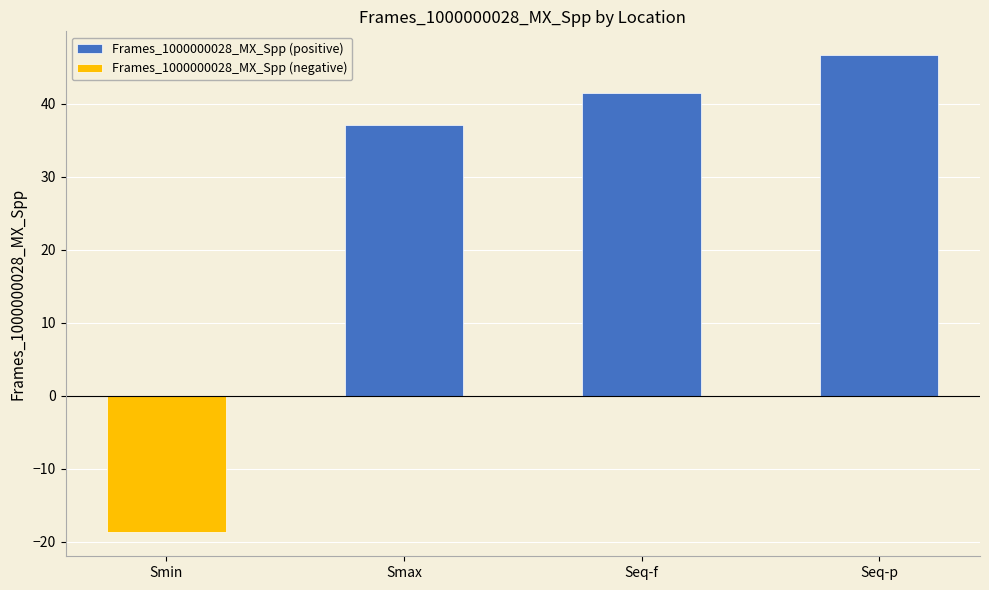

What is the label of the 3rd bar from the left?

Seq-f